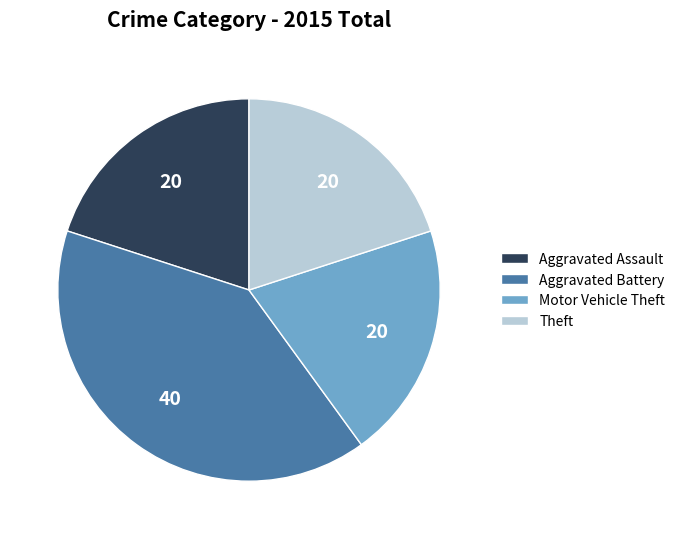

True or false: Motor Vehicle Theft accounts for 13% of the total.

False